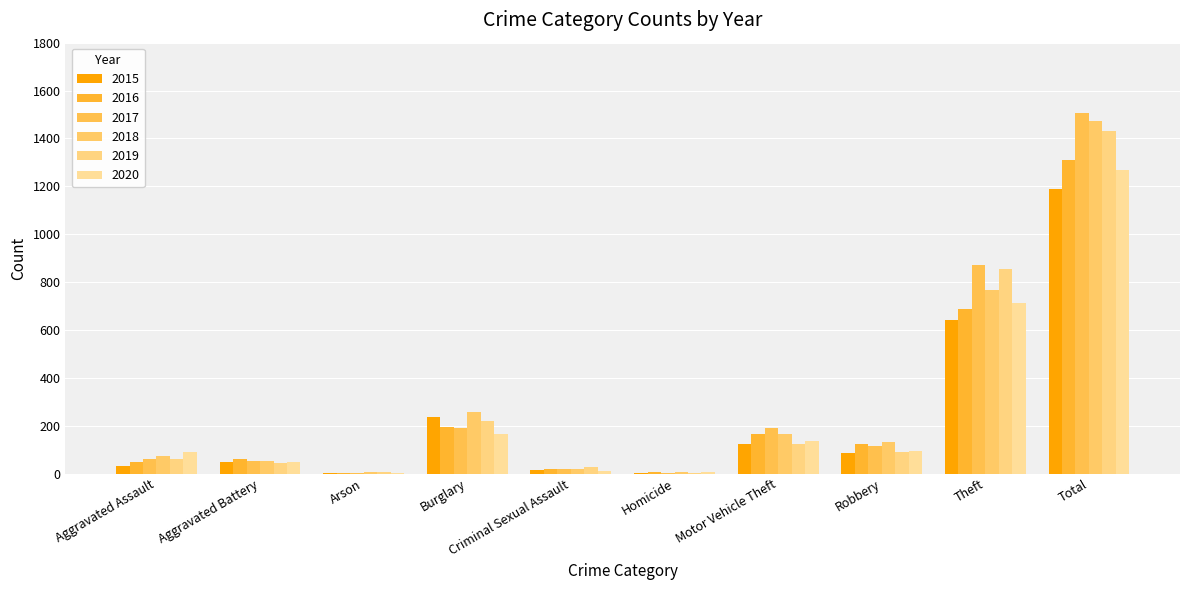

What is the value of the 2016 bar at the 1st from the left?

50